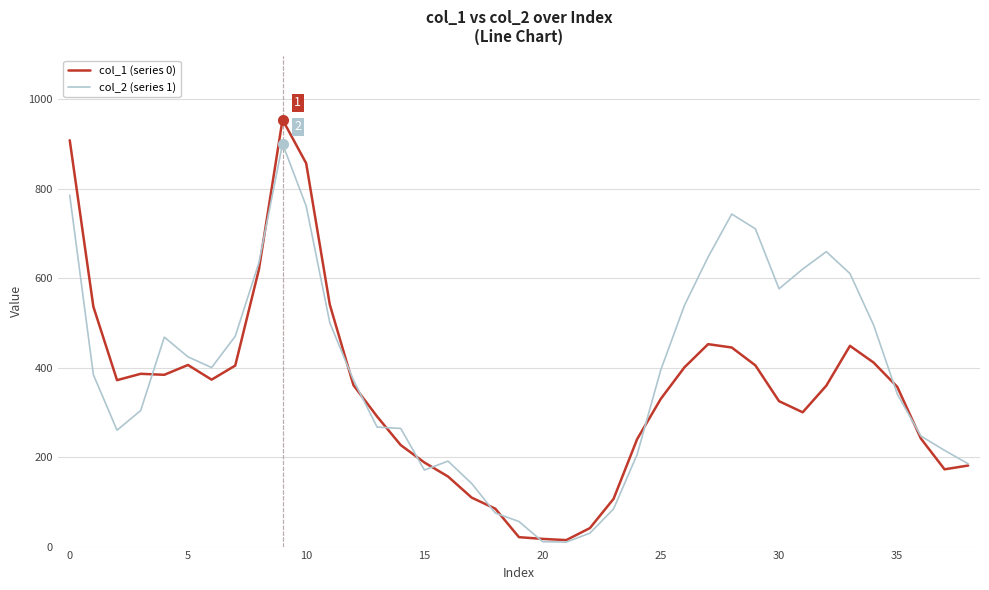

How many lines are shown in the chart?

2